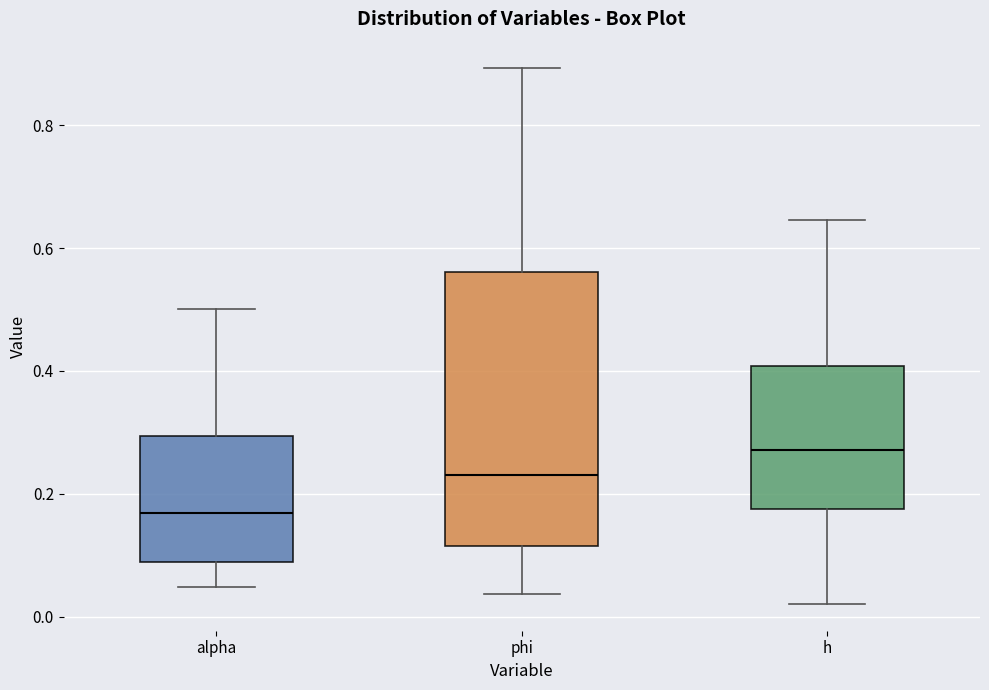

Which box has the highest median line?

h